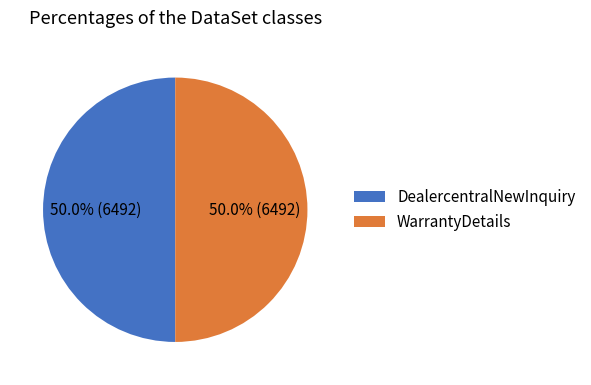

Is it true that WarrantyDetails is 50% of the pie?

True